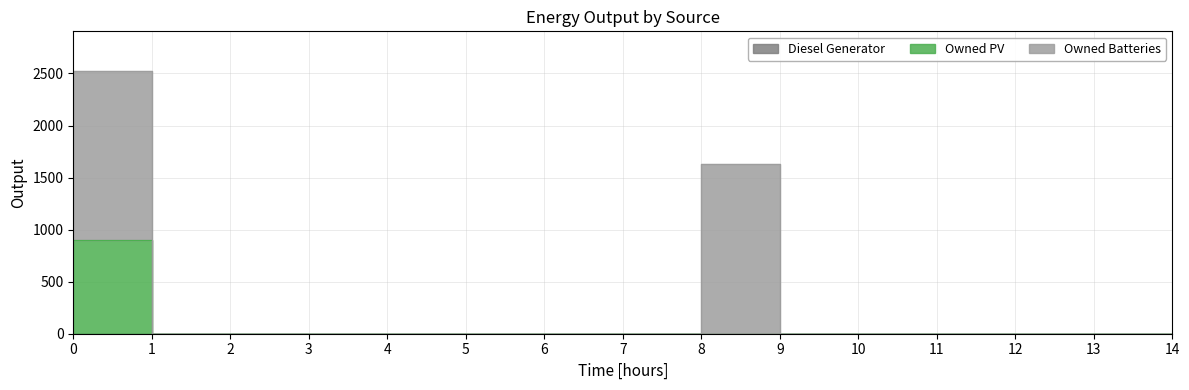

How many lines are shown in the chart?

3